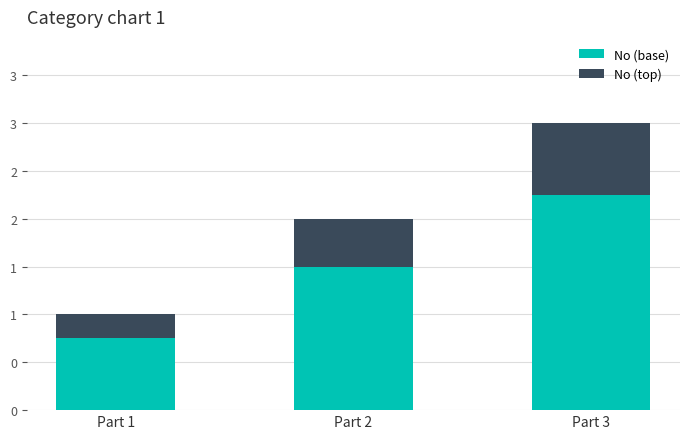

What is the sum of all No (base) values?

4.5